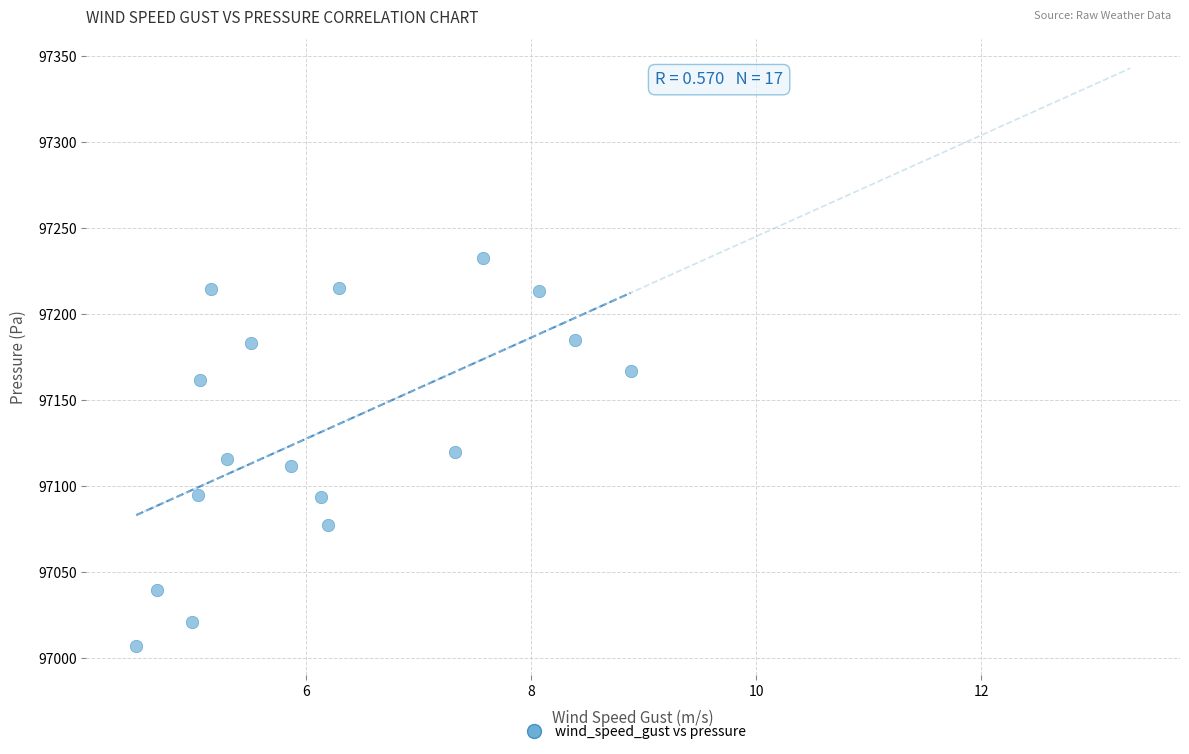

What is the range of Y values (max minus min)?

225.6